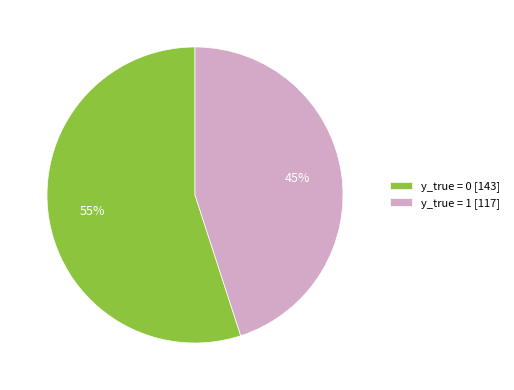

To the nearest percent, what is the difference between the y_true = 1 [117] and y_true = 0 [143] slice percentages?

10%